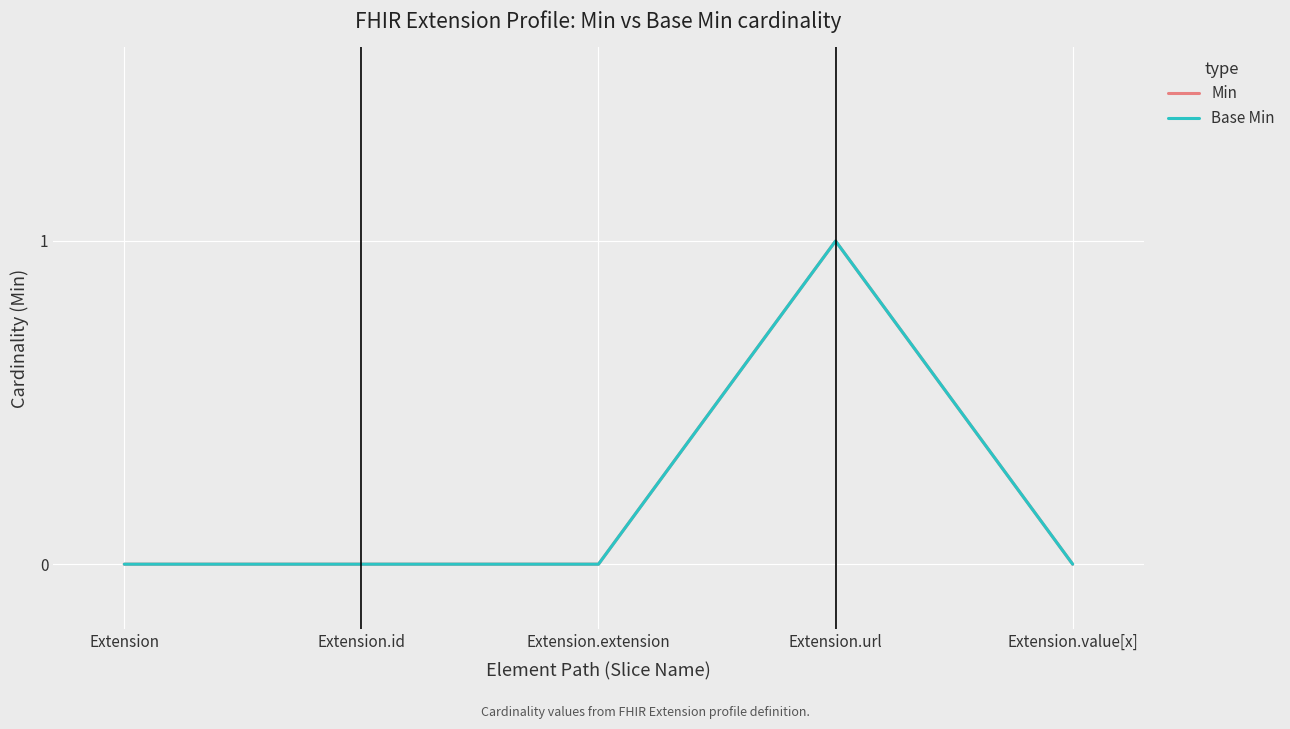

Is this an area chart (filled region under the line)?

No